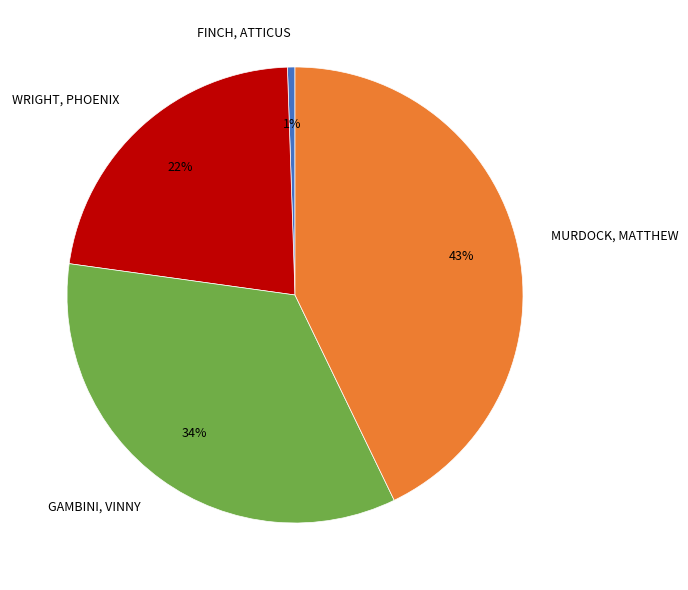

Is there any slice that represents more than half of the pie?

No